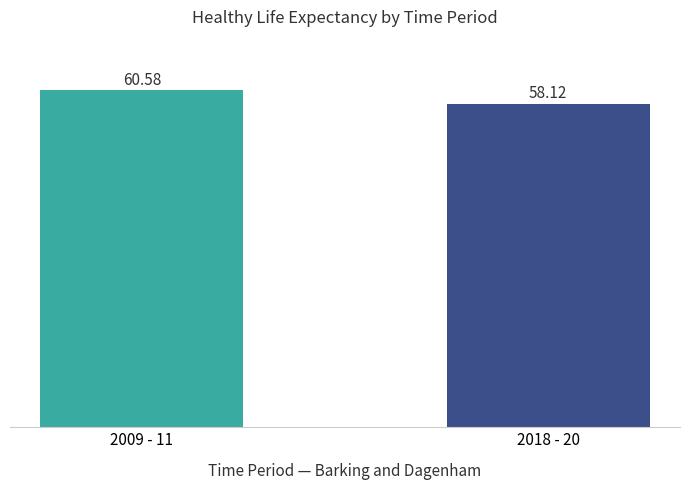

True or false: the data shows 95.7 at 2018 - 20.

False